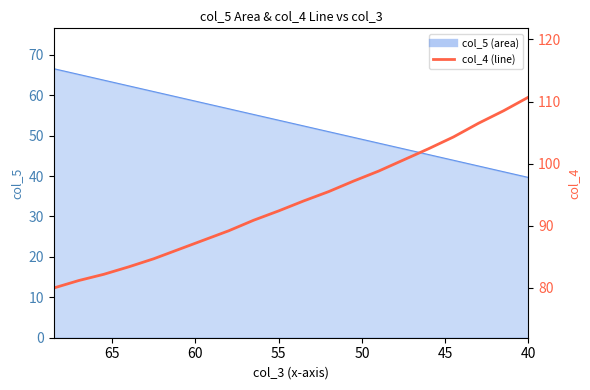

What is the difference between the second highest and minimum values?

28.5